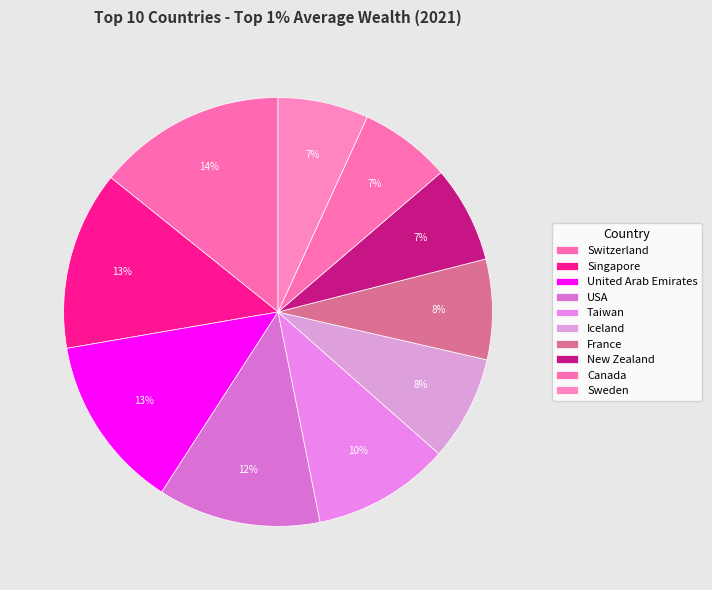

What percentage is the Switzerland slice, to the nearest percent?

14%